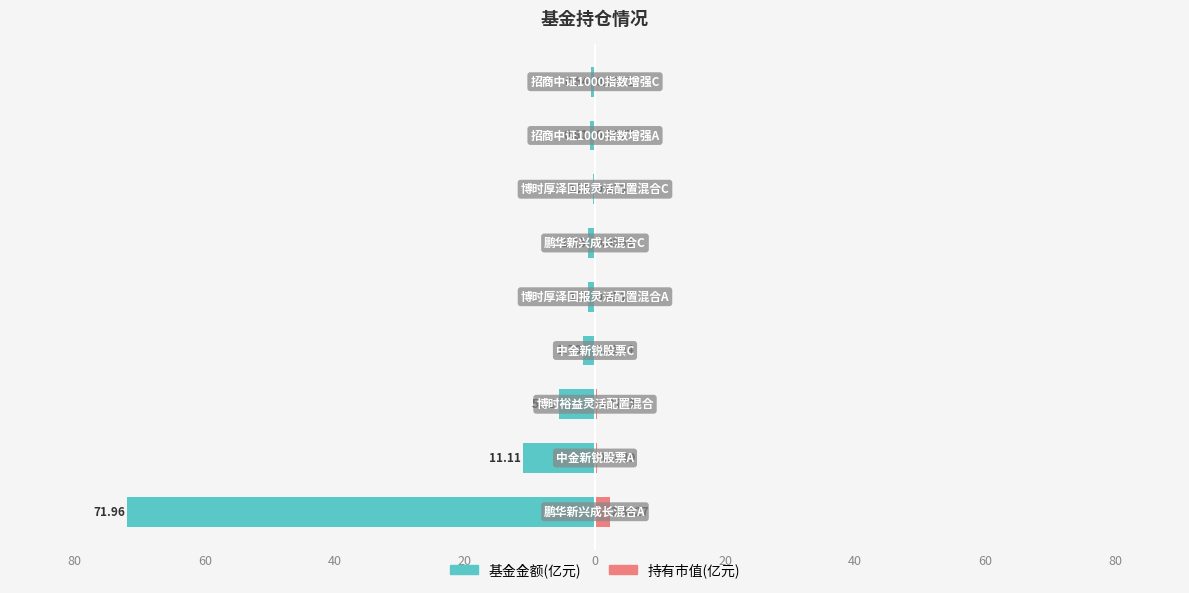

What is the maximum value for 持有市值(亿元)?

2.3